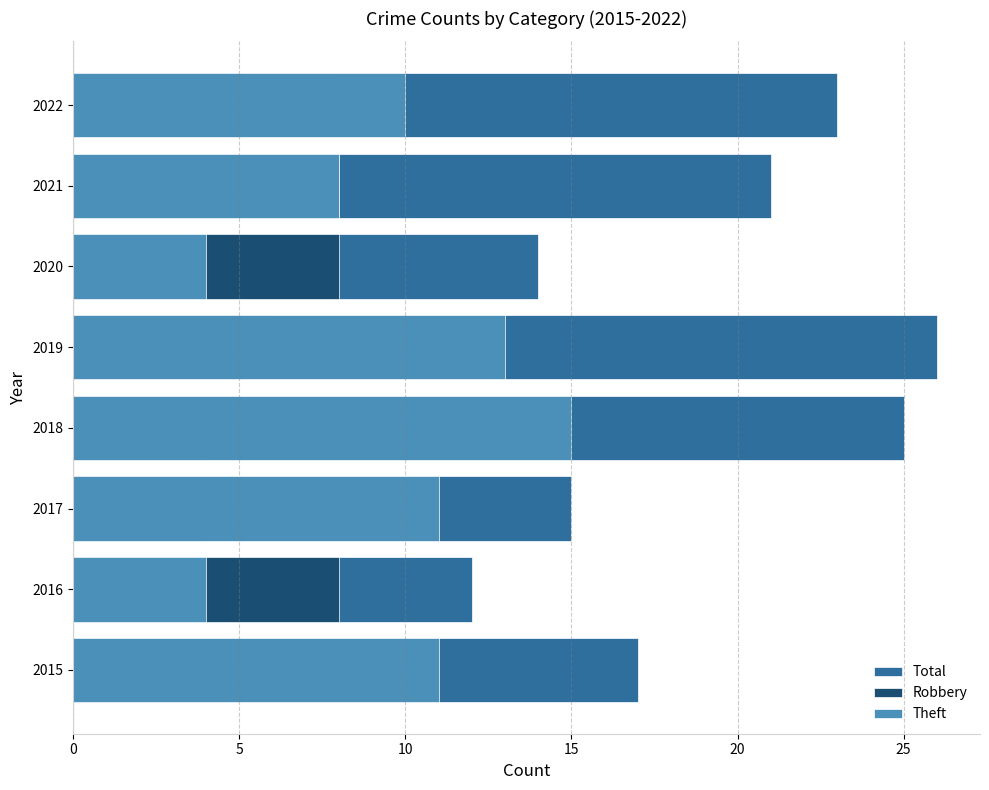

What is the difference between the maximum and minimum values in the Theft series?

11